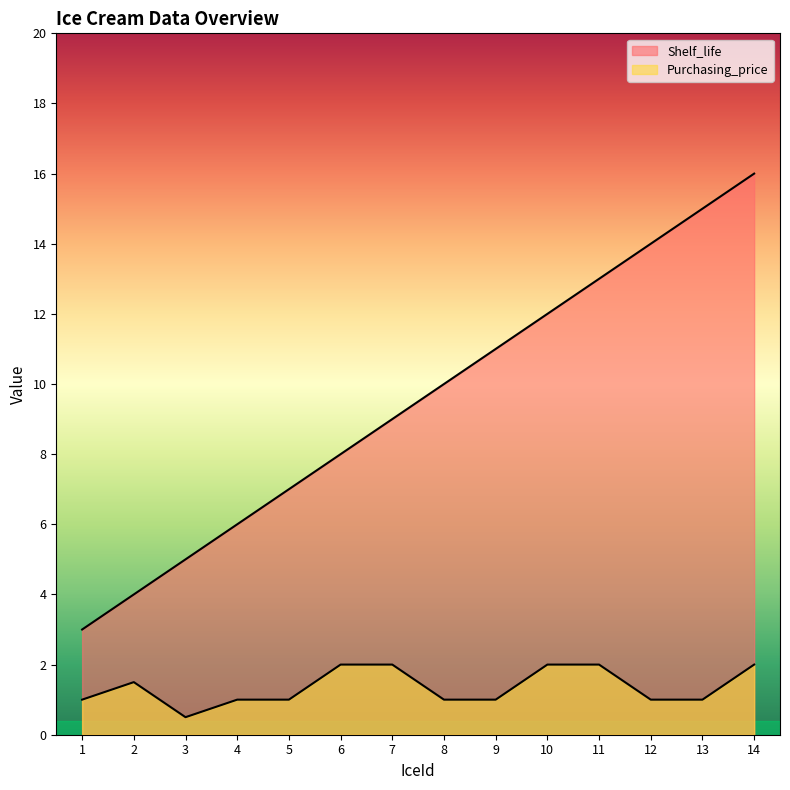

Read the Shelf_life value at 1.

3.0